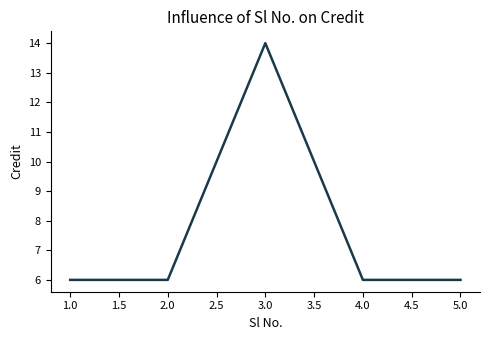

True or false: the data shows 6 at 5.0.

True